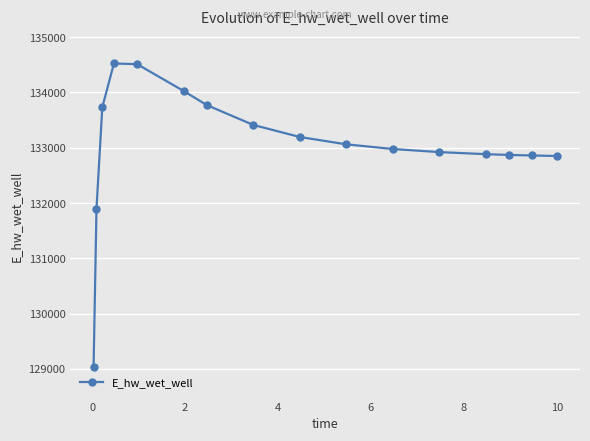

True or false: the data has more than 0 interior local peaks.

True